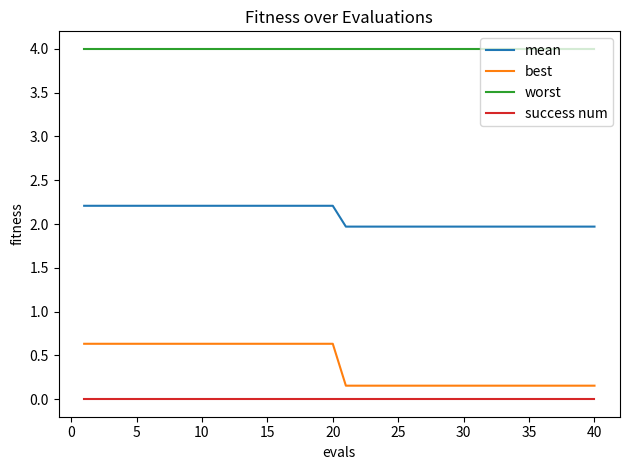

At how many categories does at least one series exceed 3?

40